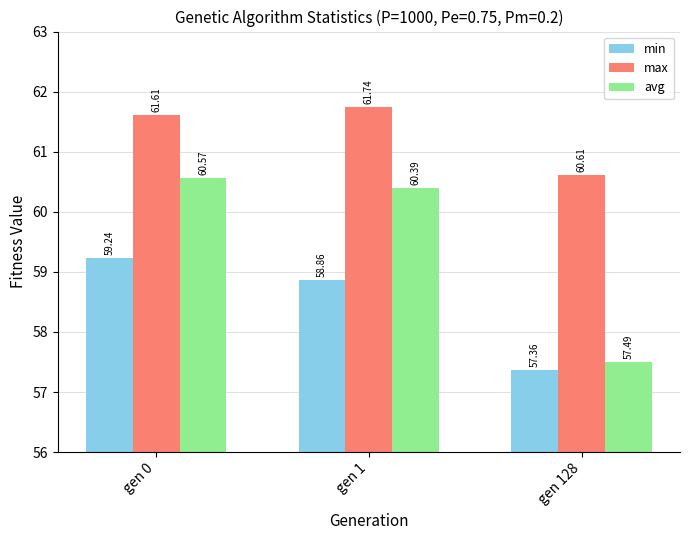

How many bars are there in total?

9